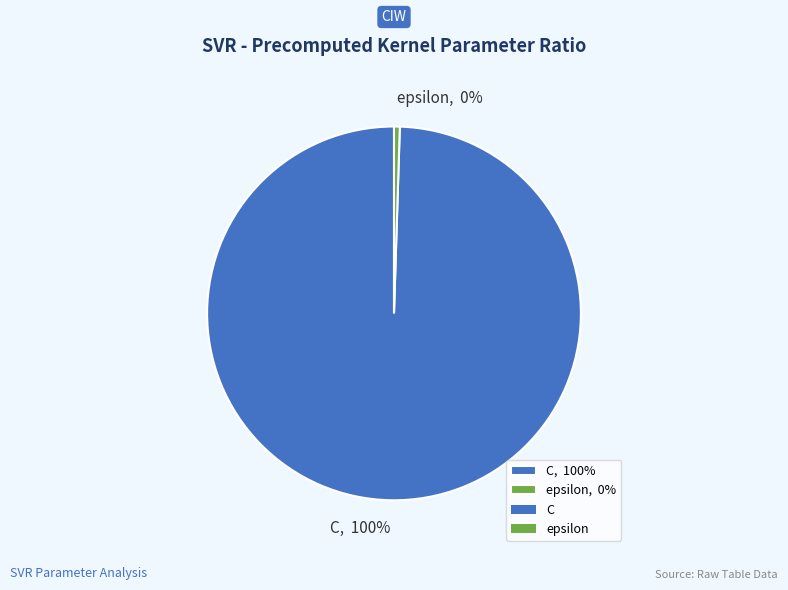

Count the number of slices in the pie.

2